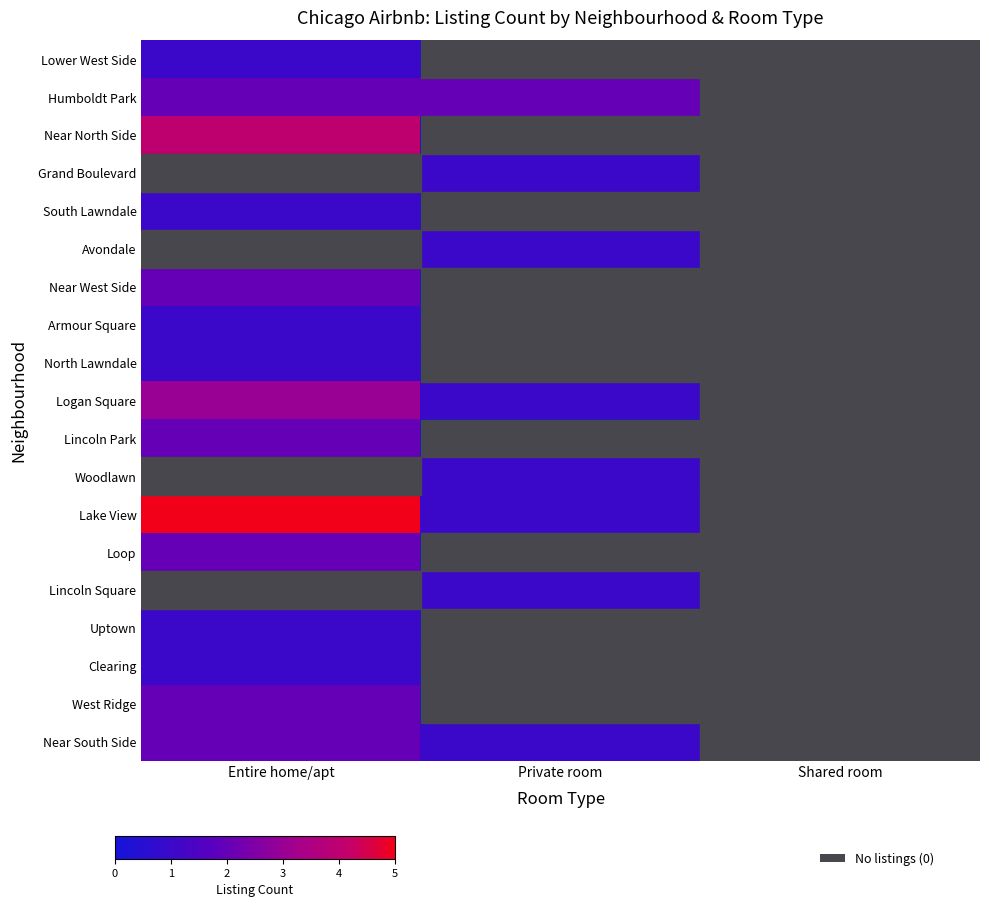

What is the total value across all series at Entire home/apt?

30